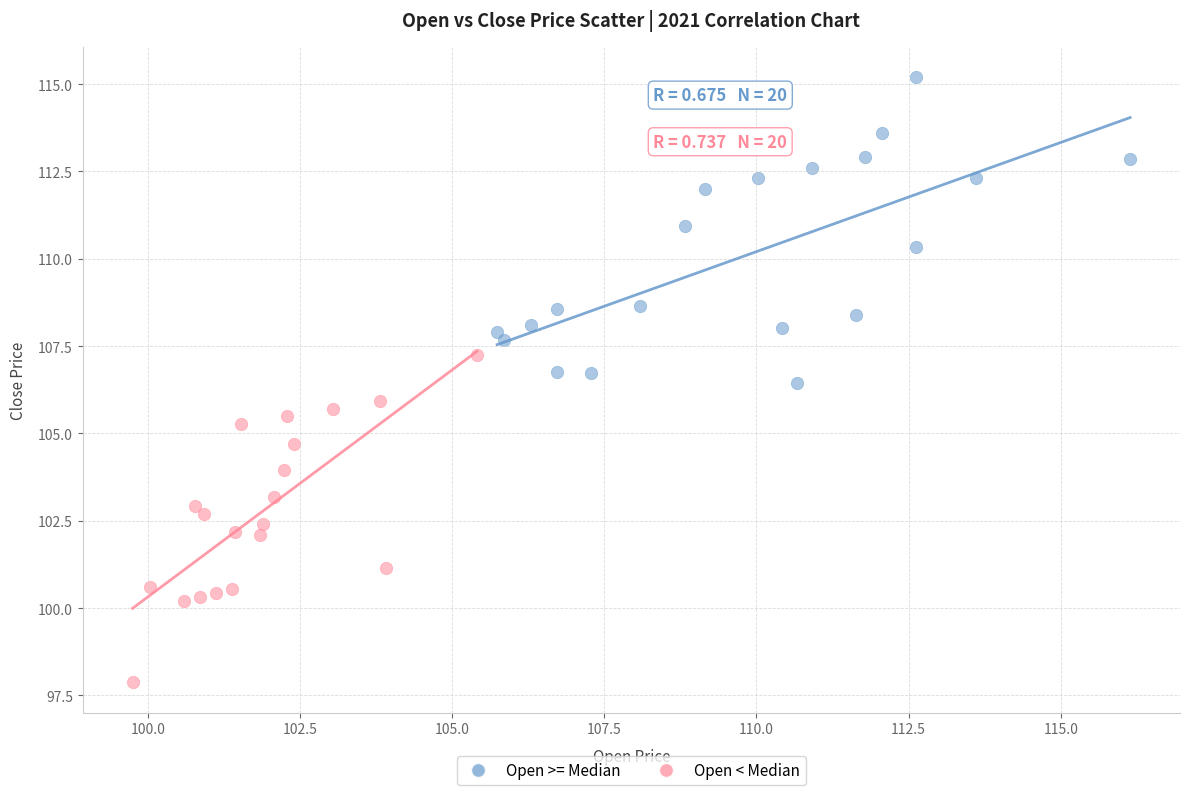

Which series contains the lowest Y value?

Open < Median